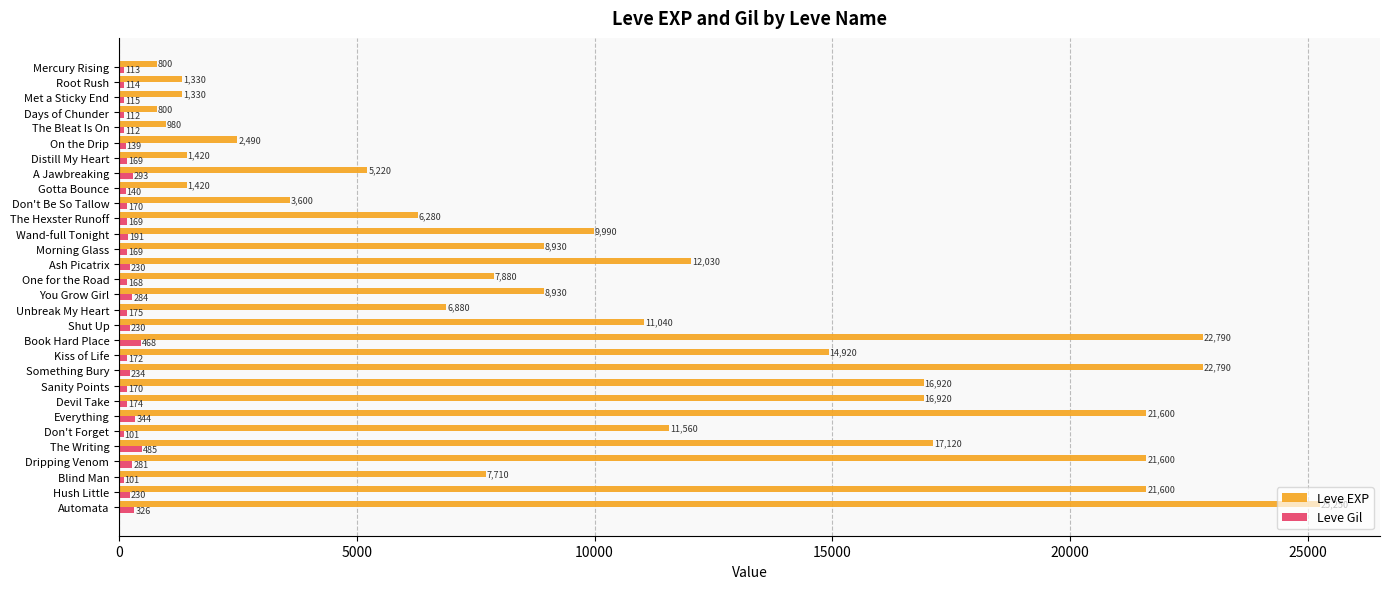

What is the sum of all Leve EXP values?

312130